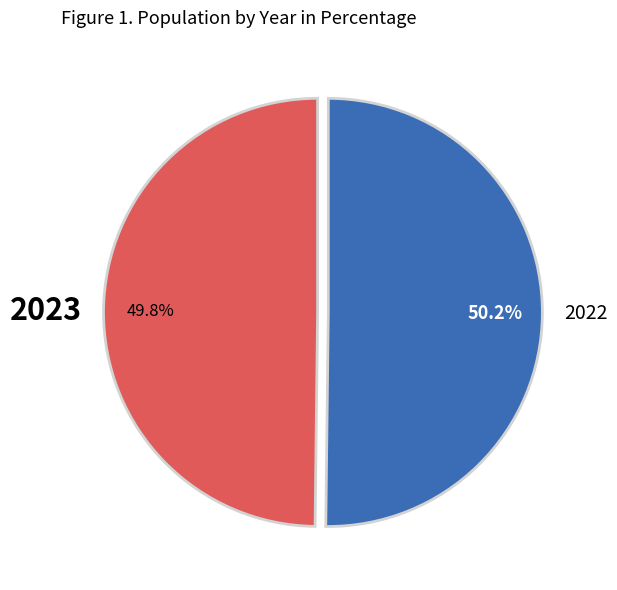

Is there any slice that represents more than half of the pie?

Yes